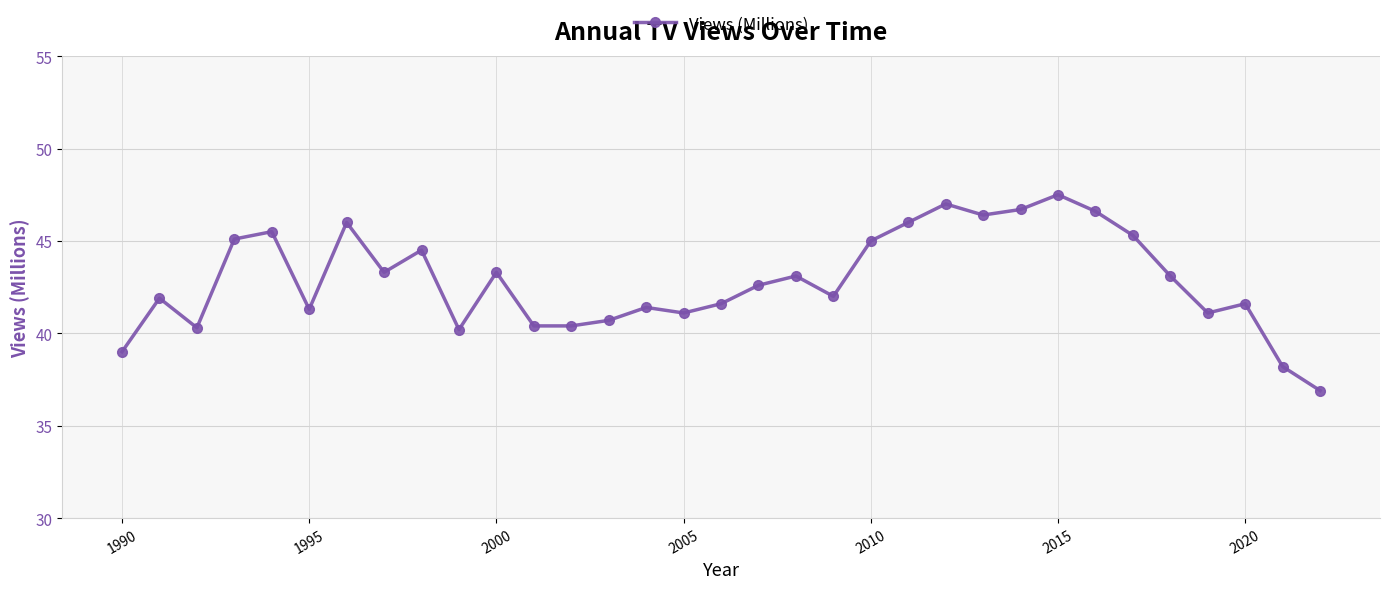

What is the minimum value shown in the chart?

36.9